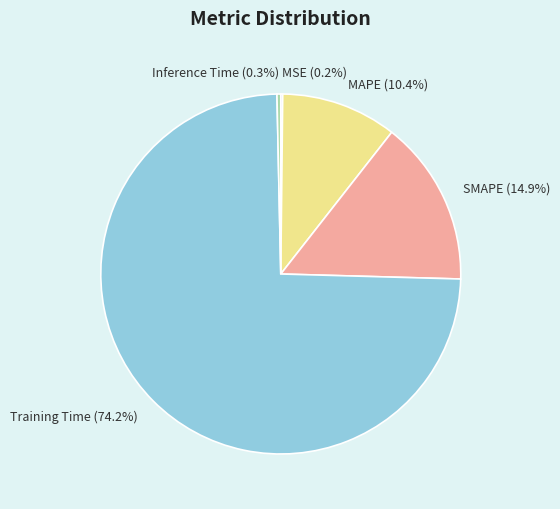

Which has a higher value, Training Time (74.2%) or Inference Time (0.3%)?

Training Time (74.2%)